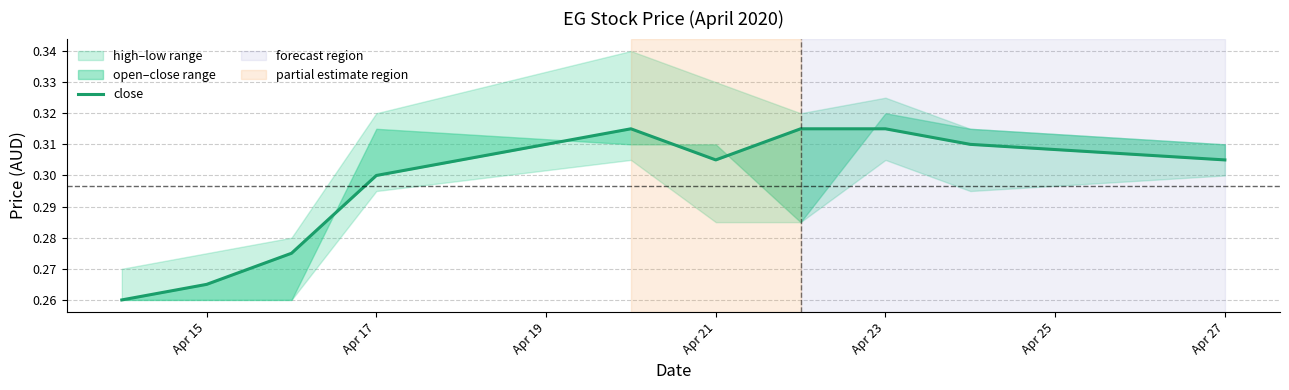

What is the value of the 9th point from the left?

0.3